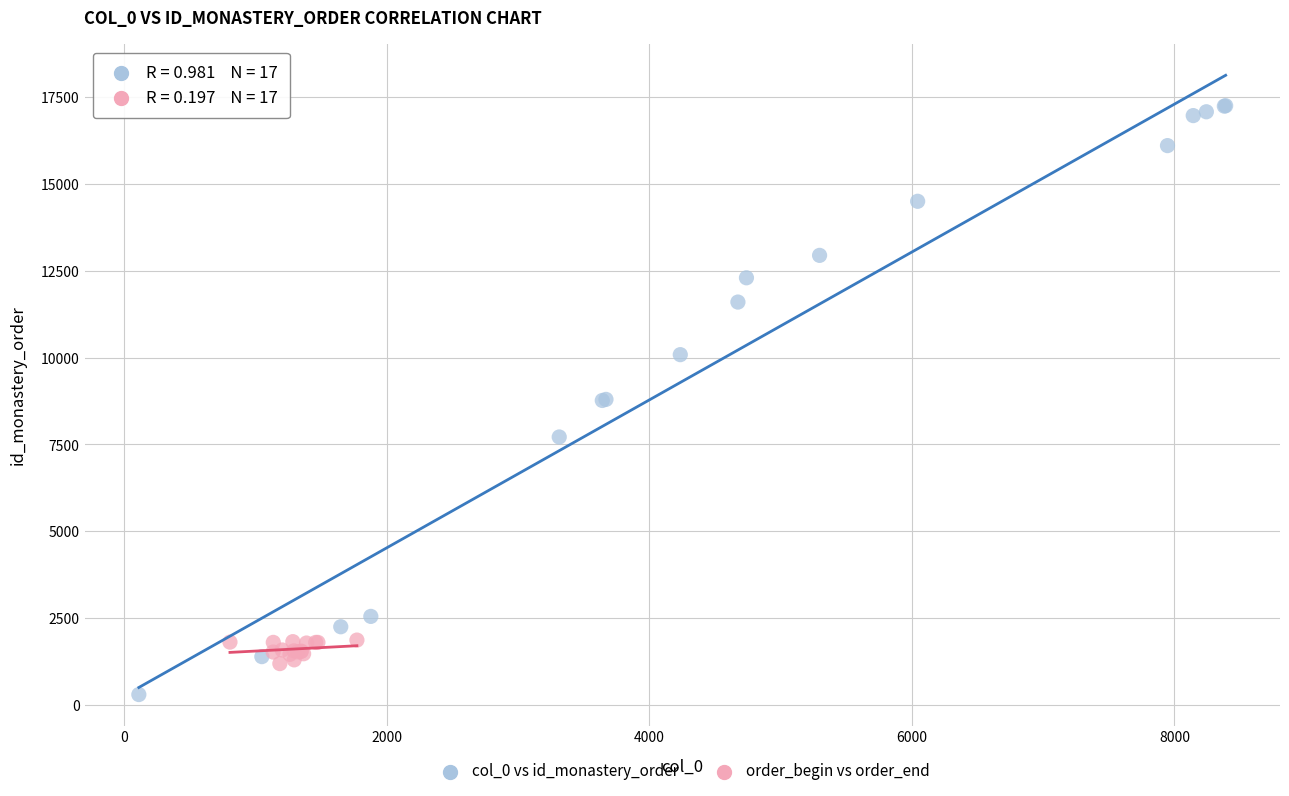

Which series reaches the maximum Y coordinate?

col_0 vs id_monastery_order